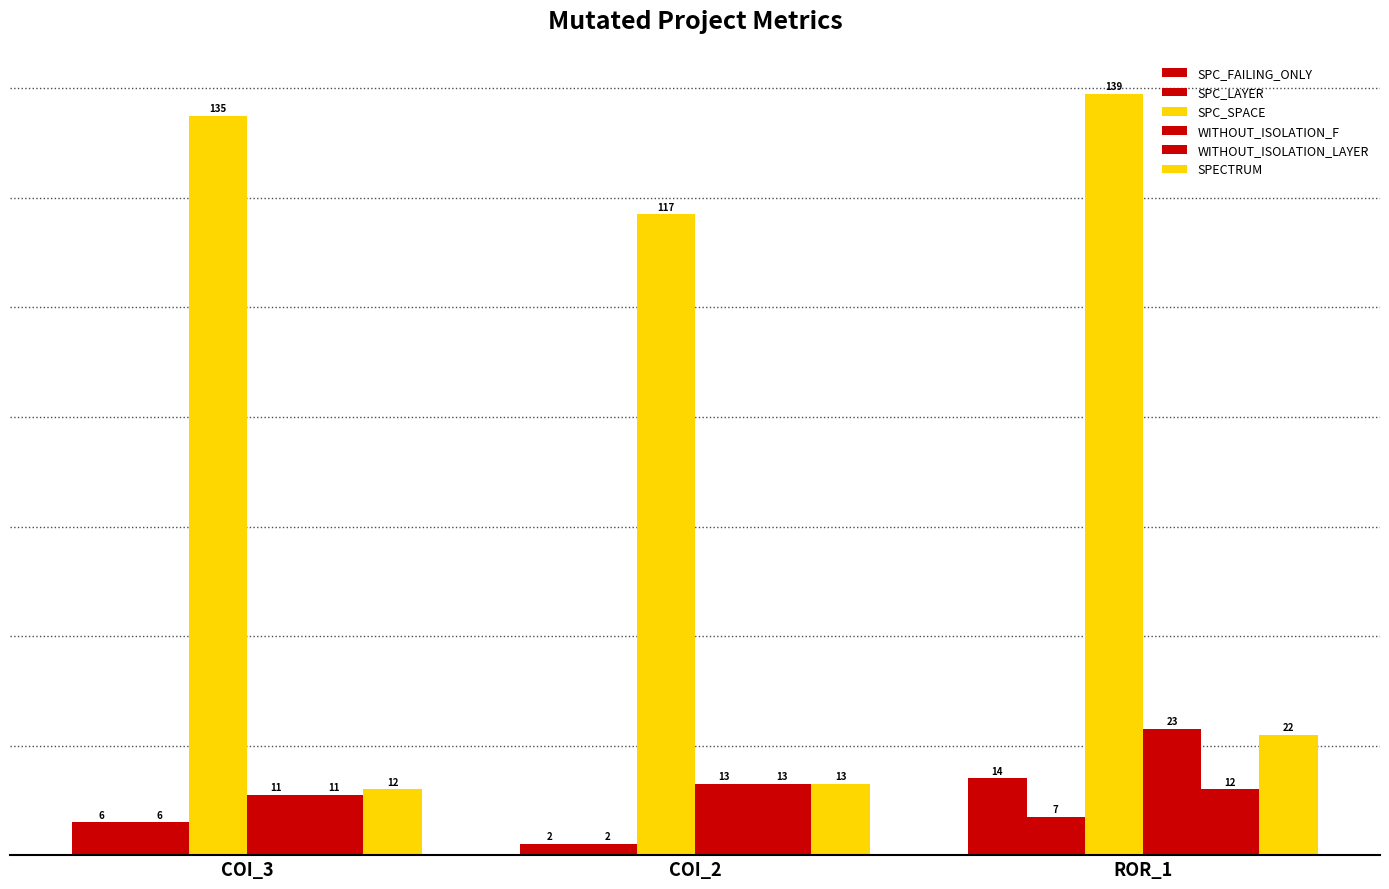

How many bars are there in each group?

6